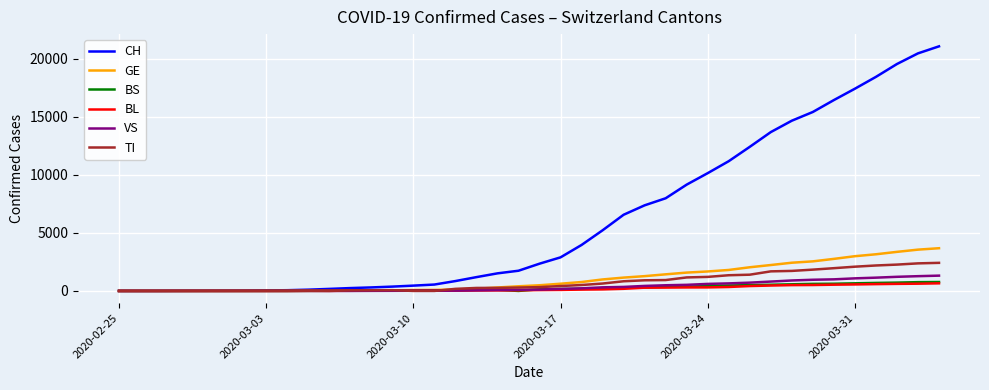

Which series has the largest total across all categories?

CH